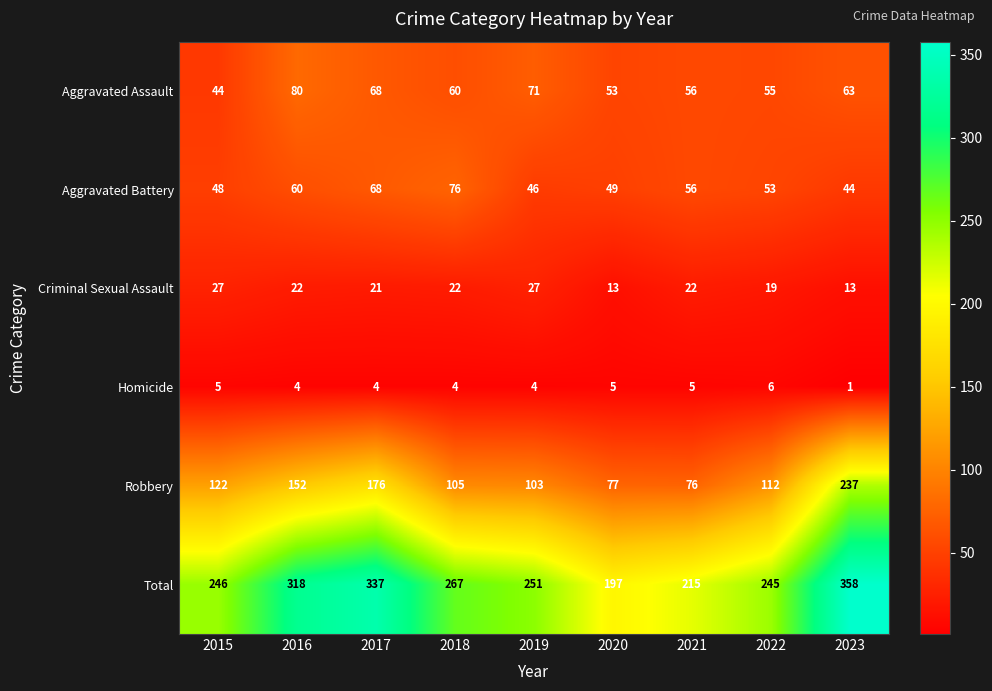

Between 2017 and 2020, which series saw the biggest shift?

Total